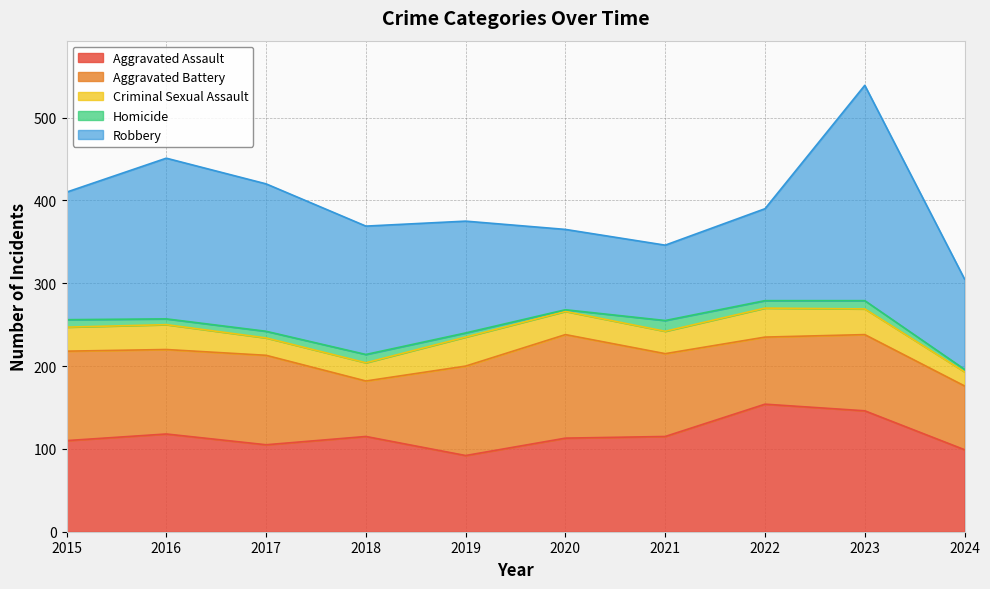

What is the average value of the Homicide series?

8